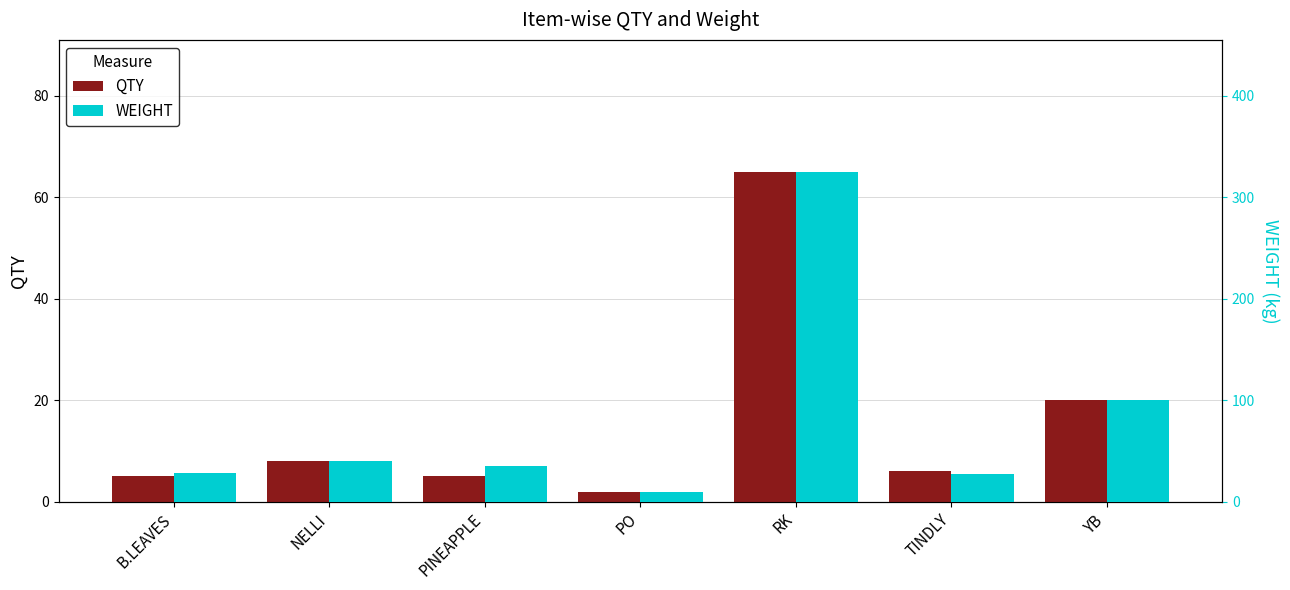

Is it true that QTY equals 5.0 at PINEAPPLE?

True